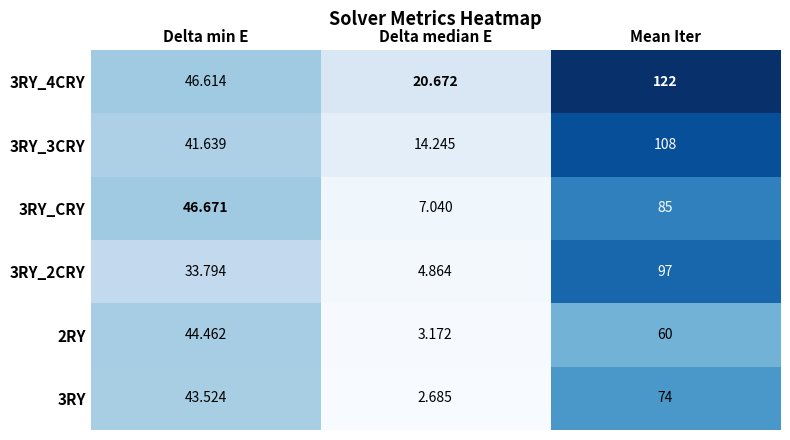

Rank the series by their maximum value, from lowest to highest.

2RY, 3RY, 3RY_CRY, 3RY_2CRY, 3RY_3CRY, 3RY_4CRY